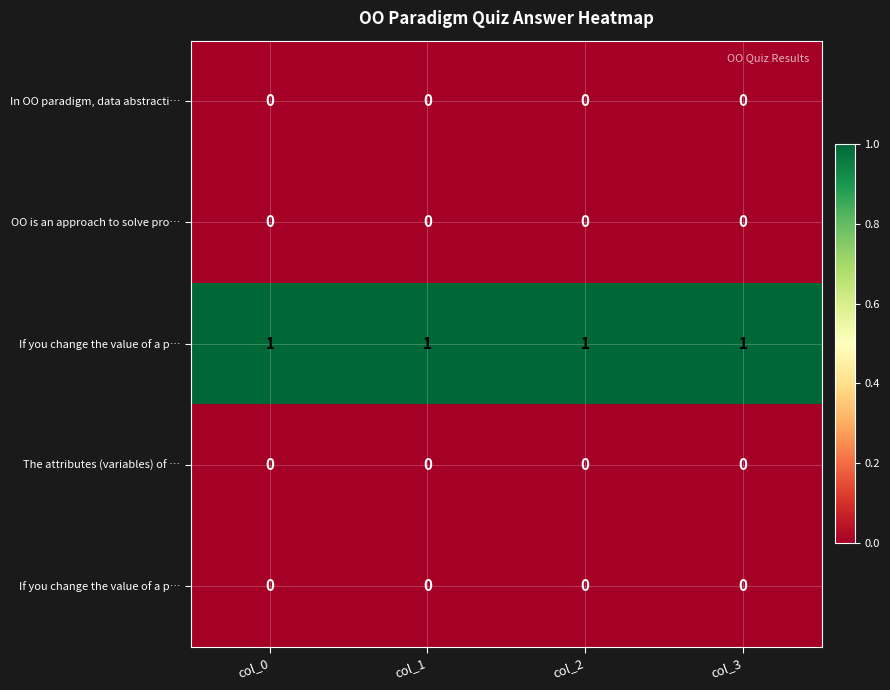

What is the spread (max minus min) of values at col_0?

1